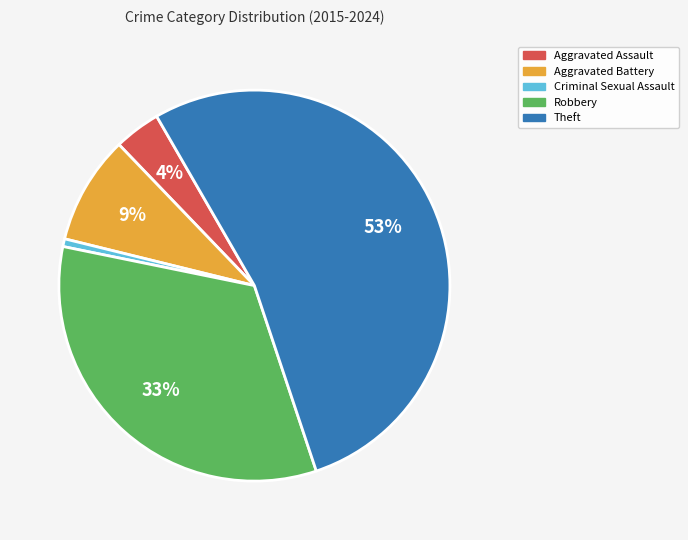

Which has a higher value, Theft or Aggravated Assault?

Theft